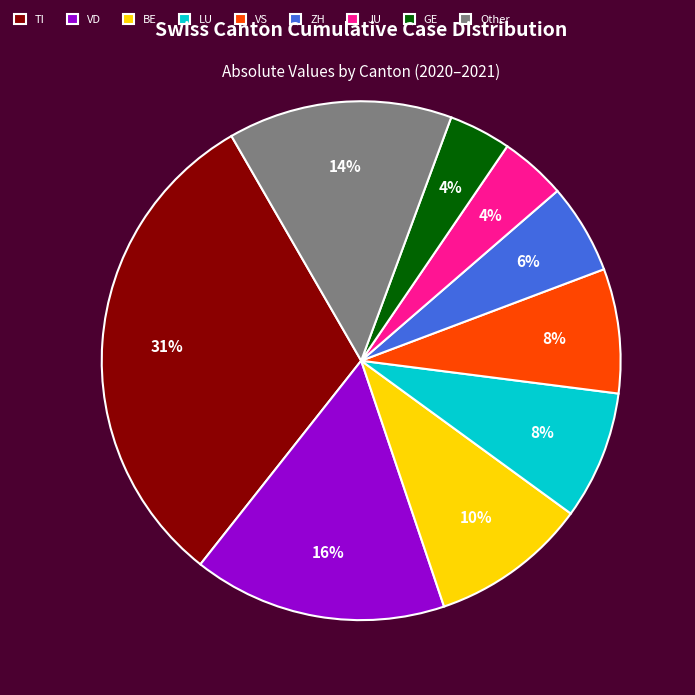

To the nearest percent, what is the difference between the largest and smallest slice percentages?

27%